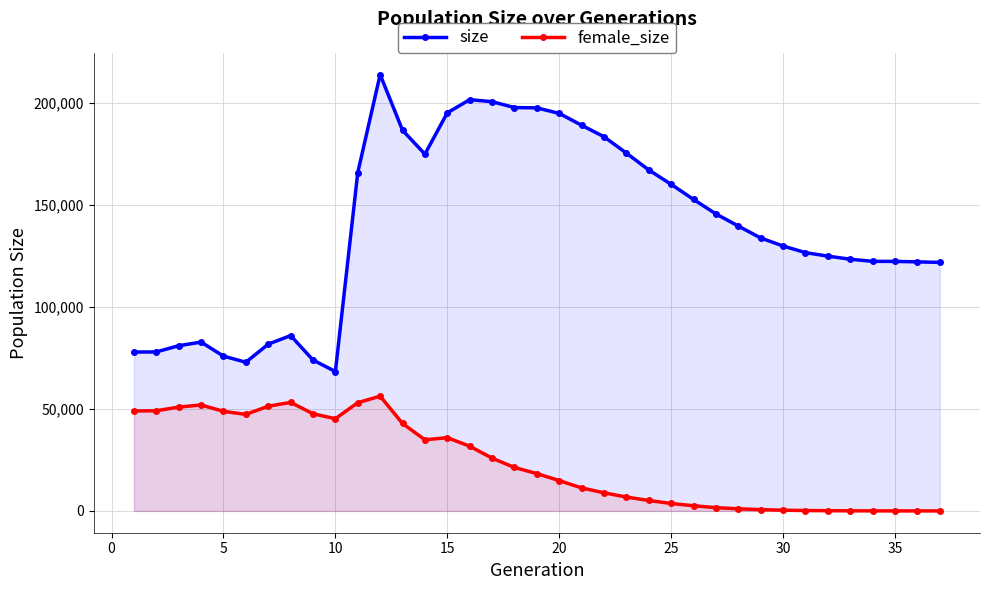

The size series shows 38255 at 35. True or false?

False